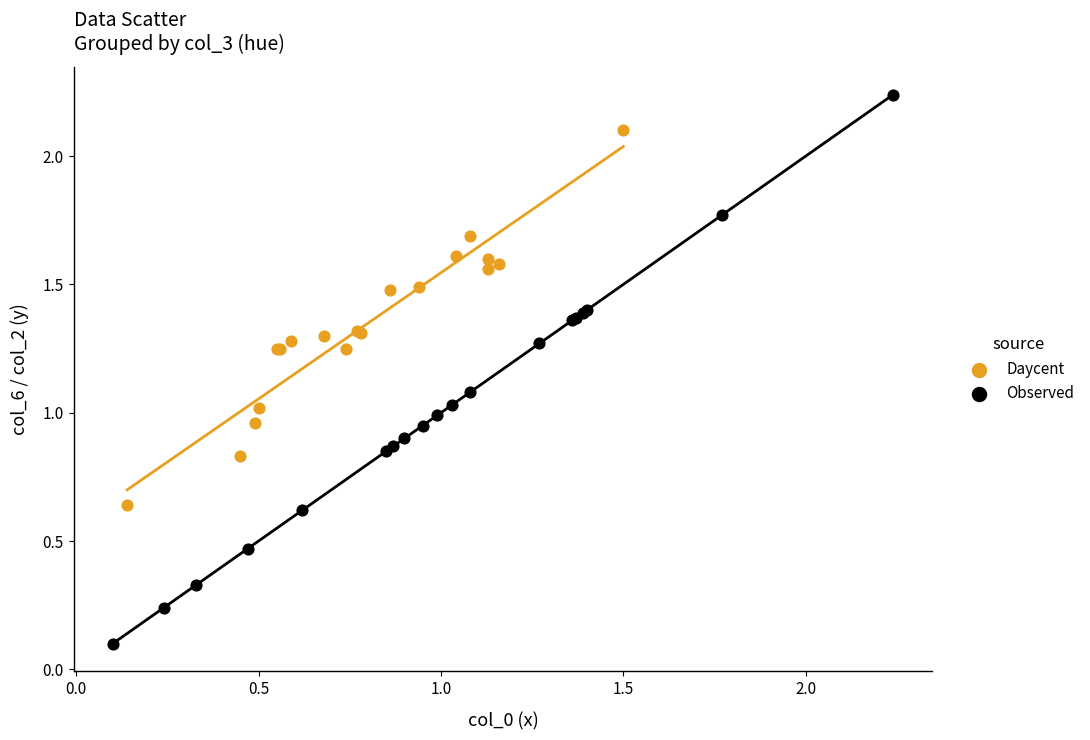

Which series contains the highest Y value?

Observed